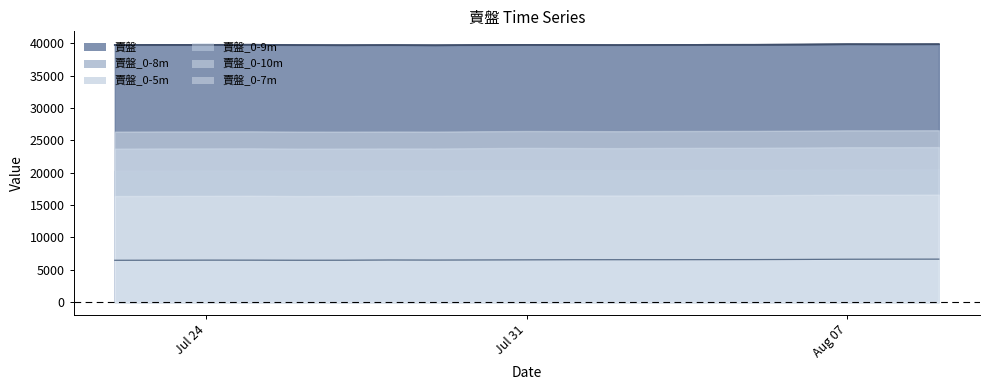

Rank the categories by 賣盤_0-5m value from lowest to highest.

2023-07-22, 2023-07-26, 2023-07-27, 2023-07-23, 2023-07-25, 2023-07-24, 2023-07-29, 2023-07-28, 2023-07-30, 2023-07-31, 2023-08-01, 2023-08-02, 2023-08-03, 2023-08-04, 2023-08-05, 2023-08-06, 2023-08-07, 2023-08-08, 2023-08-09